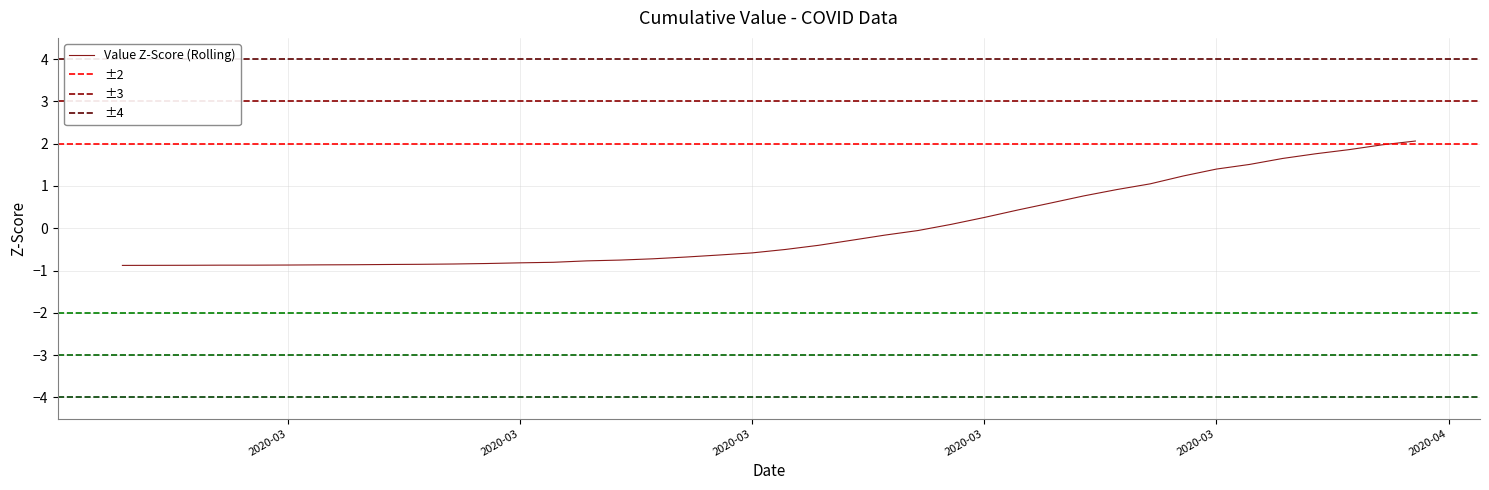

Is it true that the value at 2020-03 is -0.8?

False